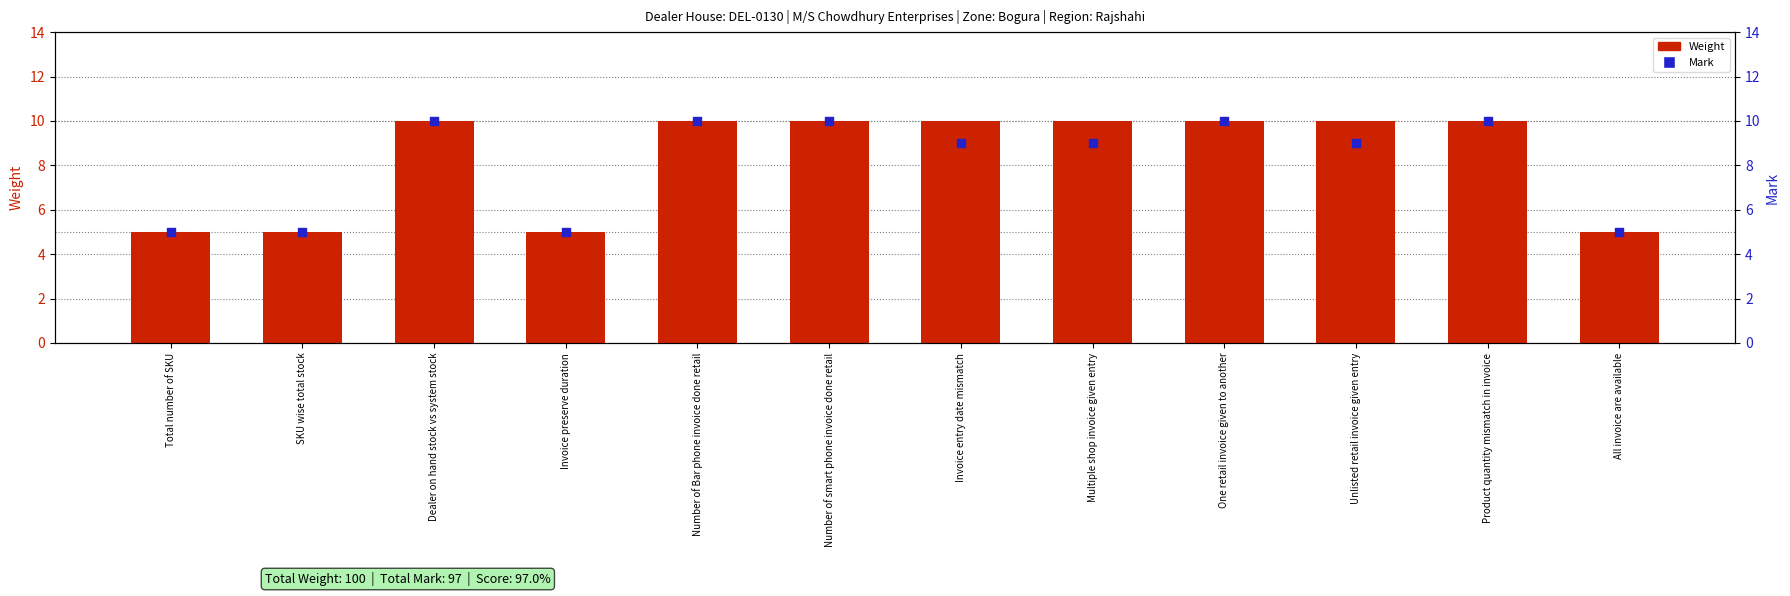

Which series has the largest Y range (max minus min)?

Weight